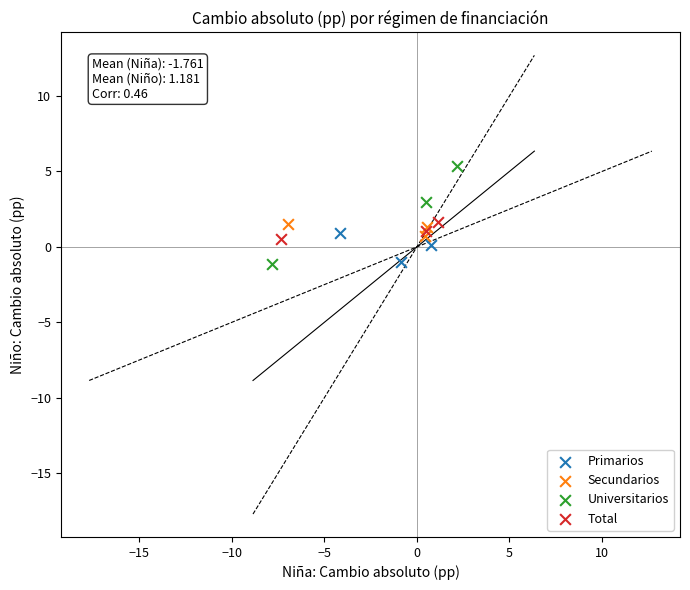

Which series reaches the maximum Y coordinate?

Universitarios